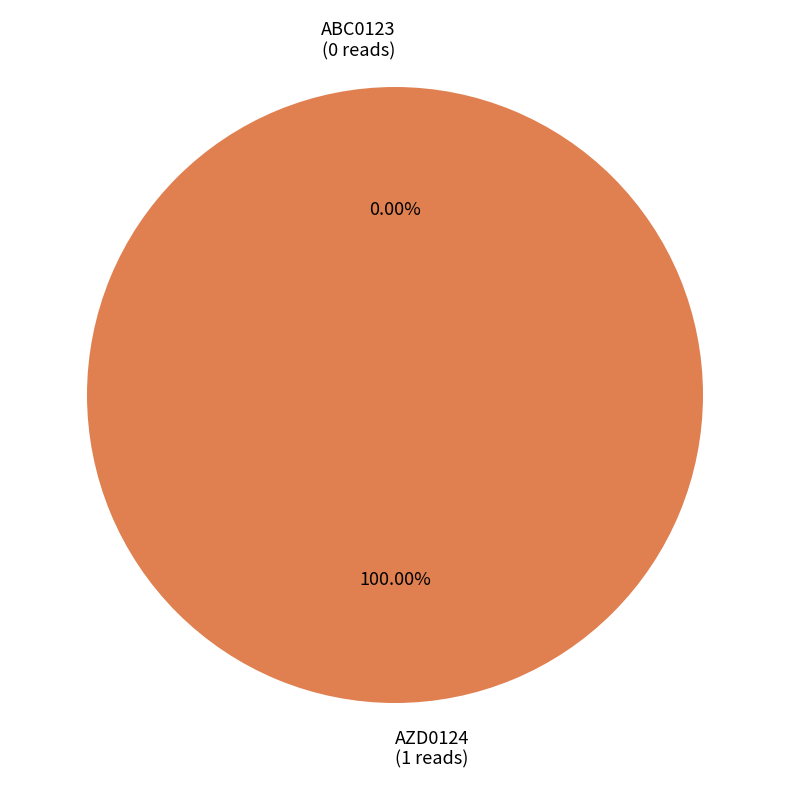

Which category has the biggest portion of the pie?

AZD0124